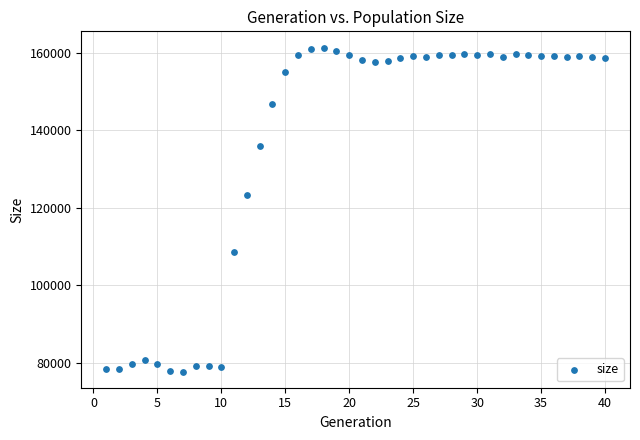

What is the range of Y values (max minus min)?

83702